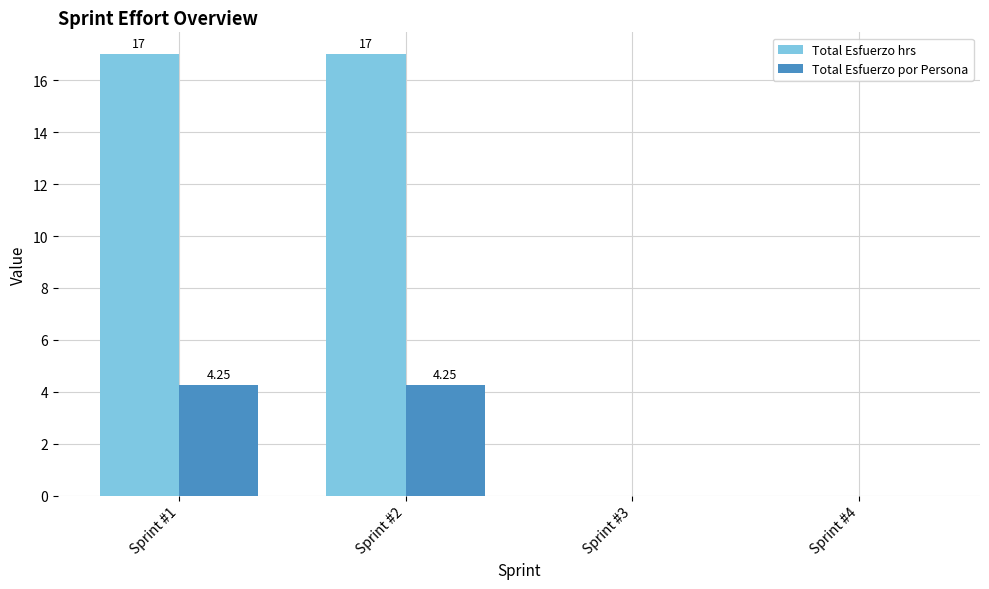

Between Sprint #2 and Sprint #4, which series saw the biggest shift?

Total Esfuerzo hrs